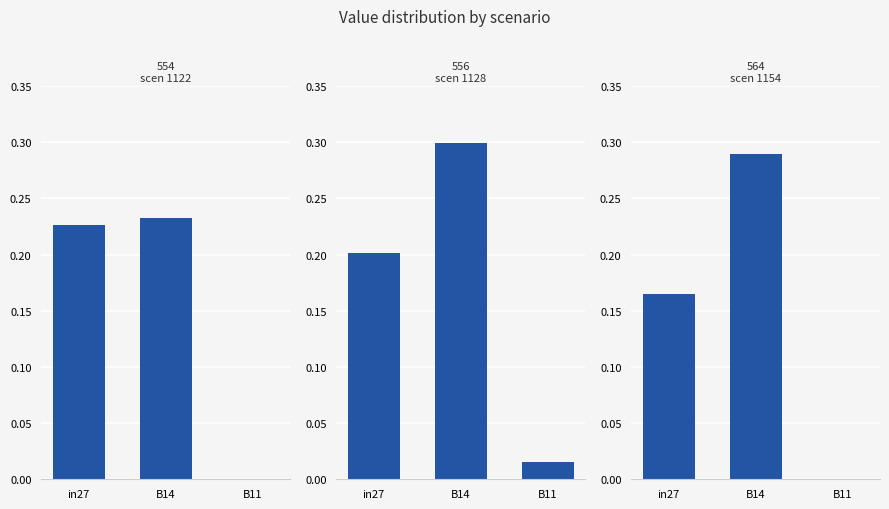

What is the difference between the maximum and minimum values in the job564_scenario0_1154 series?

0.3